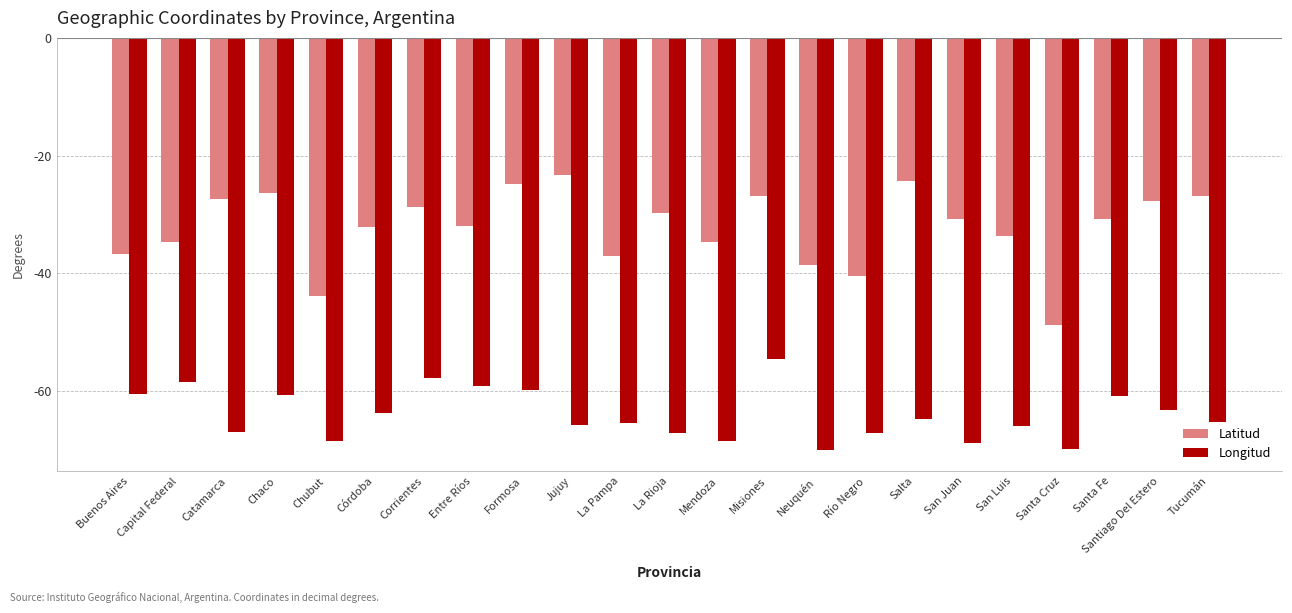

Which series has the largest total across all categories?

Latitud